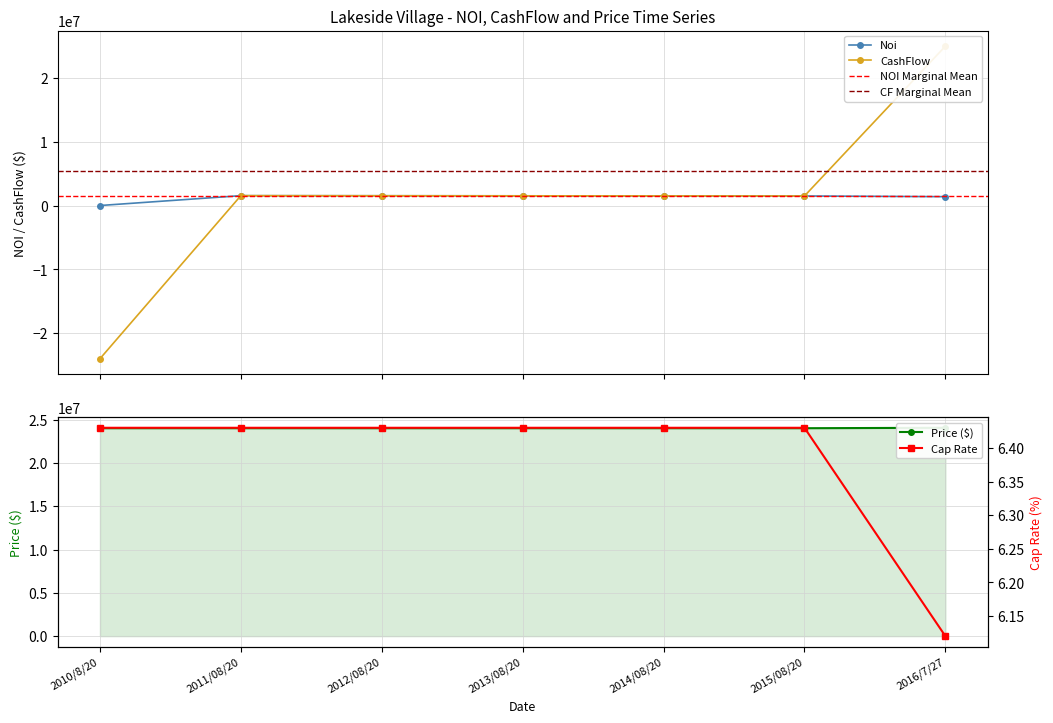

Rank the series at 2014/08/20 from lowest to highest value.

Price ($), Noi, CashFlow, Cap Rate